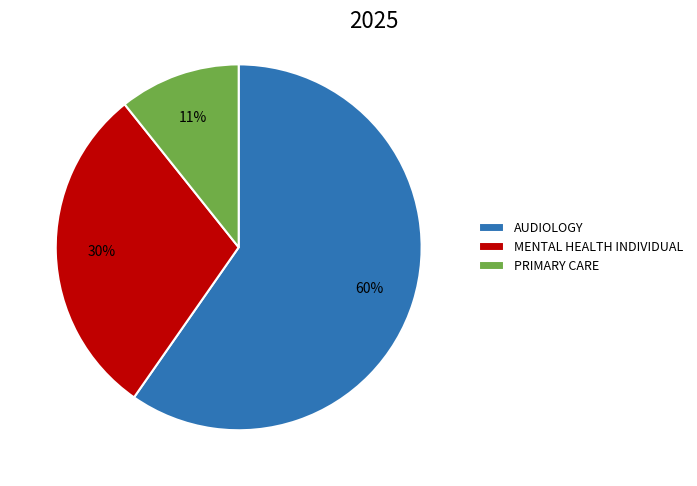

To the nearest percent, what is the combined percentage of AUDIOLOGY and MENTAL HEALTH INDIVIDUAL?

89%